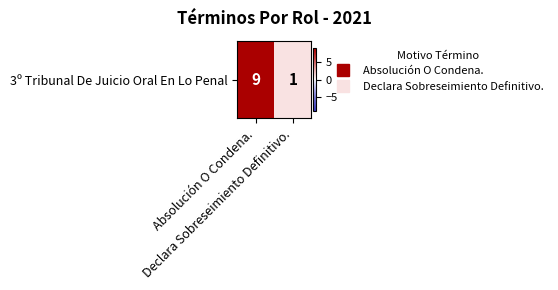

What value does the data have at Declara Sobreseimiento Definitivo.?

1